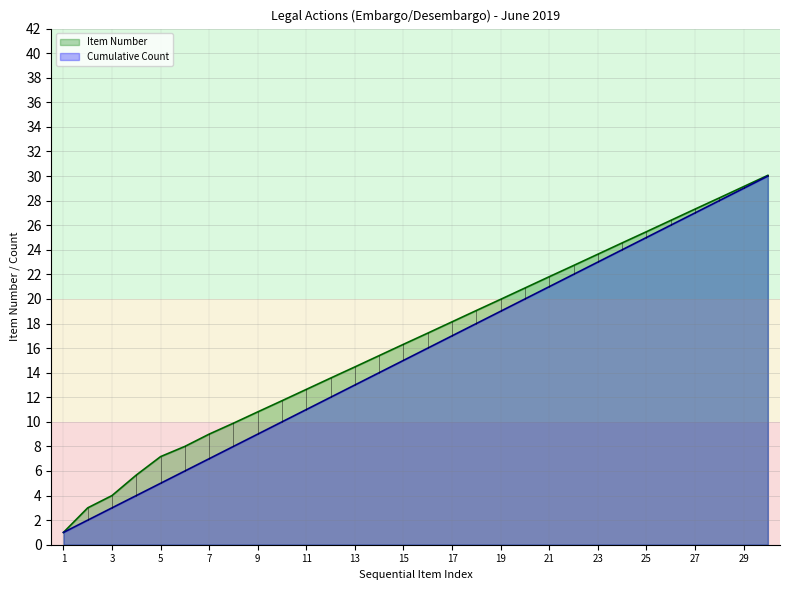

The value of Cumulative Count at 3 is 5.3. True or false?

False